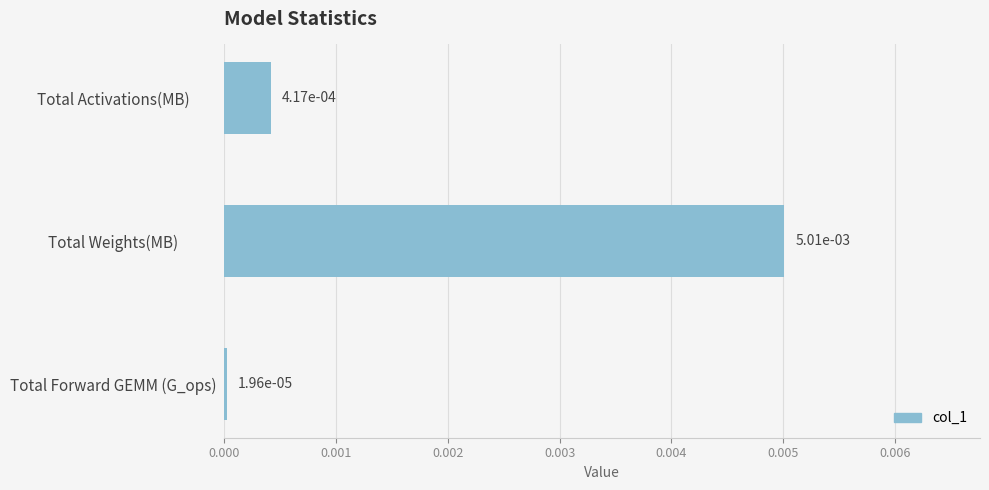

Between Total Forward GEMM (G_ops) and Total Weights(MB), which is larger?

Total Weights(MB)